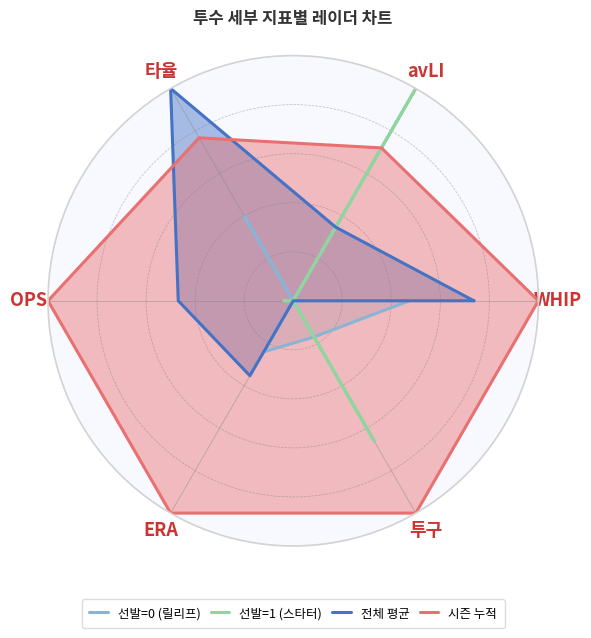

What is the difference between the maximum and minimum values in the 전체 평균 series?

1.0